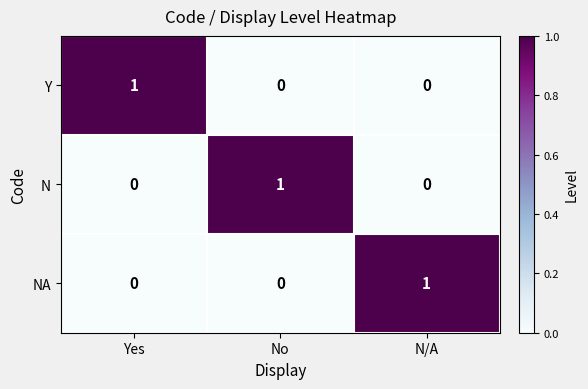

At how many categories does at least one series exceed 0?

3